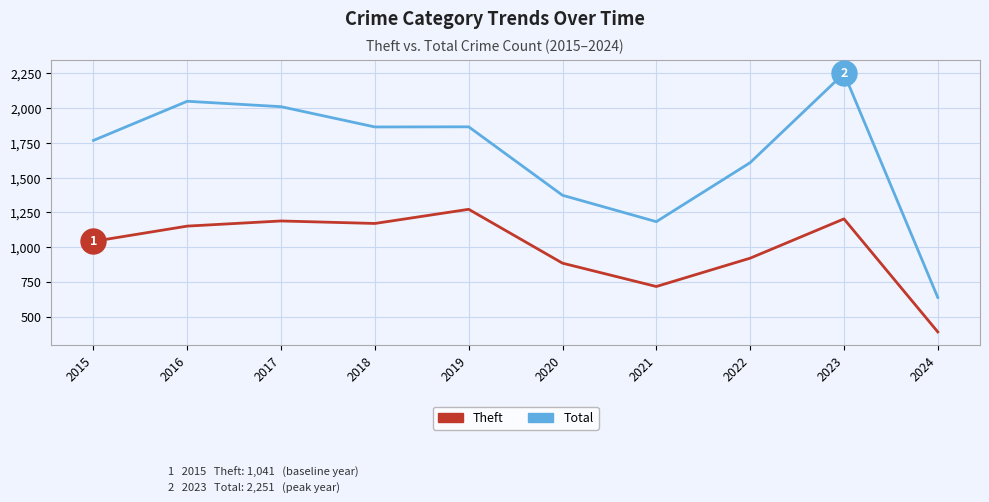

True or false: Theft has more than 0 points higher than both neighbors.

True